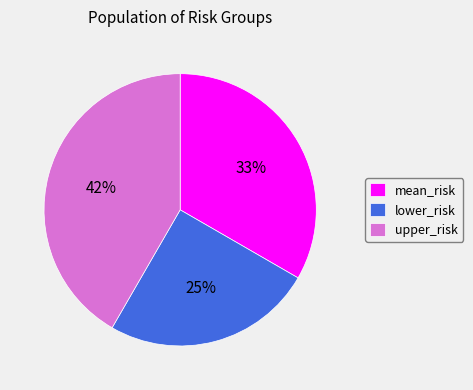

Does upper_risk represent more than half of the total?

No